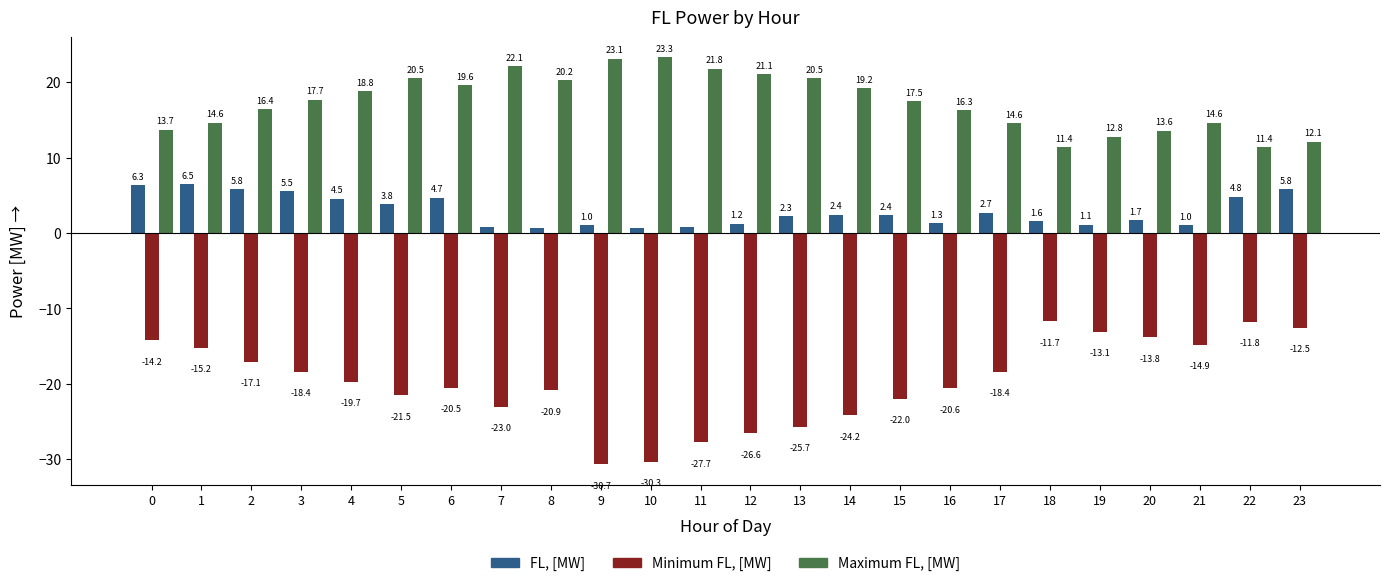

At 10, list the series in order from largest to smallest.

Maximum FL, [MW], FL, [MW], Minimum FL, [MW]